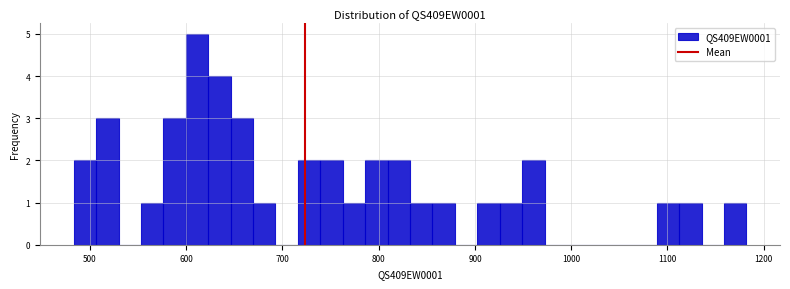

Read against the x-axis, roughly where is the centre of the tallest bar?

610